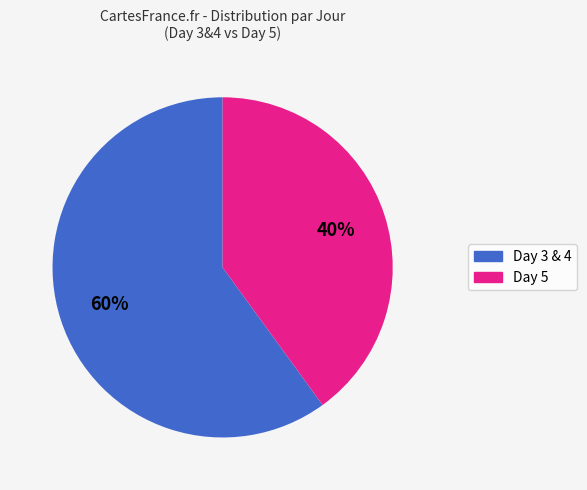

Is there any slice that represents more than half of the pie?

Yes